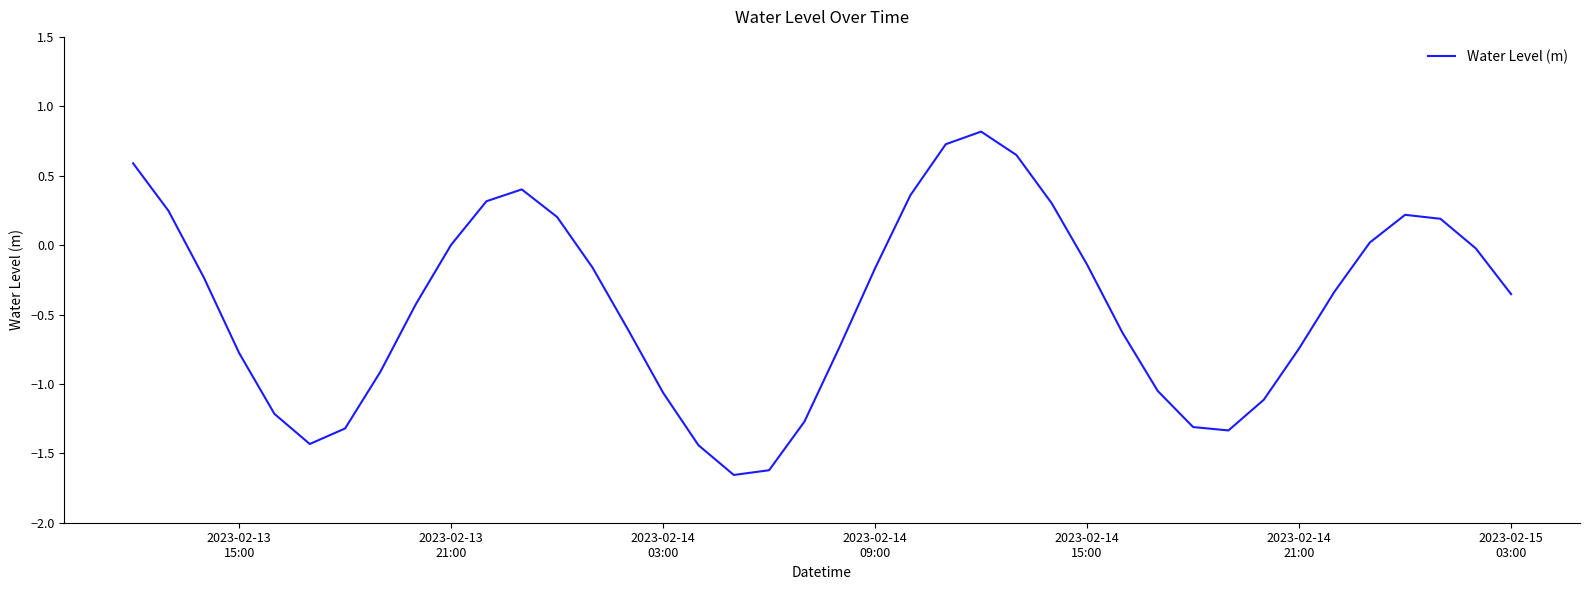

What is the maximum value shown in the chart?

0.8